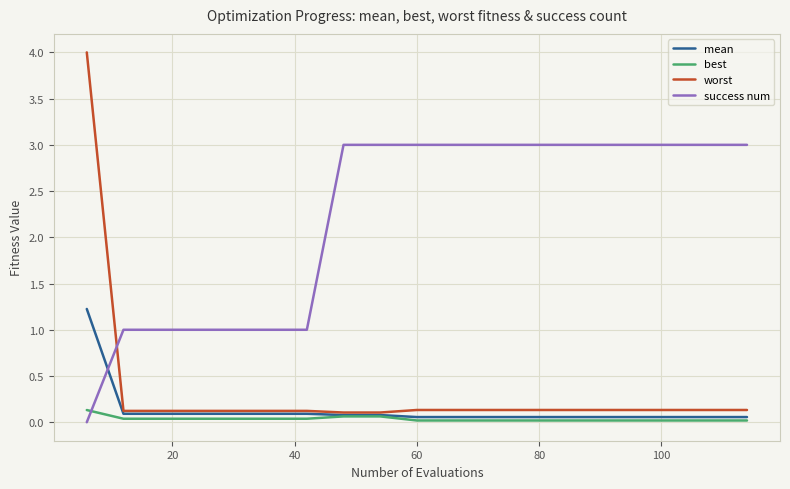

After their last crossing, which series has the higher values: worst or success num?

success num